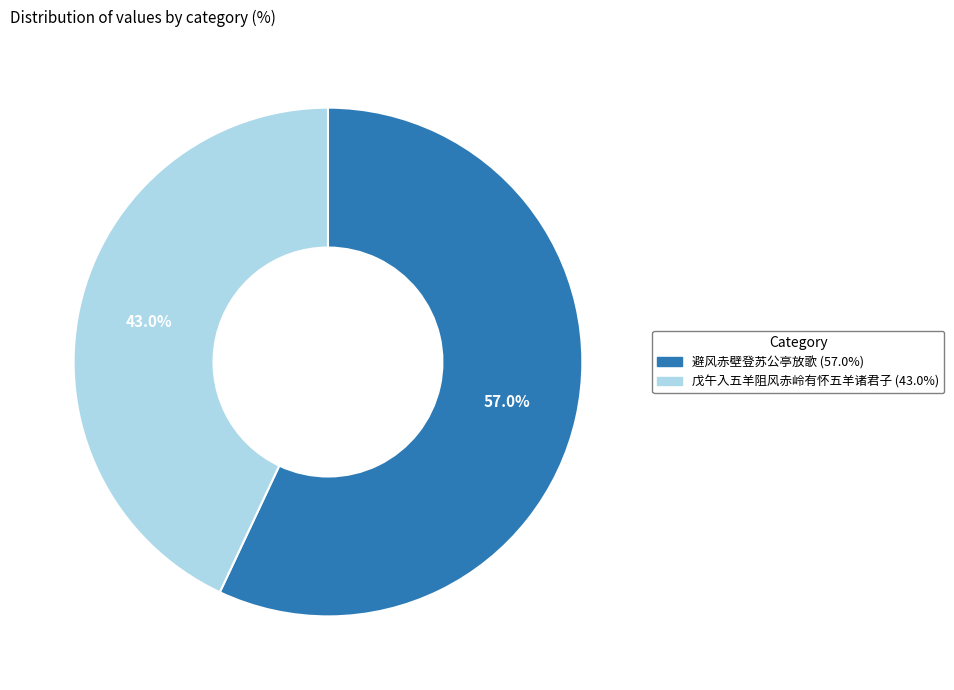

How many slices are in this pie chart?

2